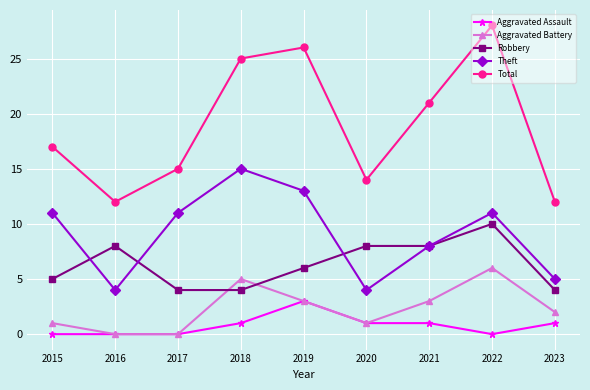

How many Aggravated Assault values are between 0 and 1?

8